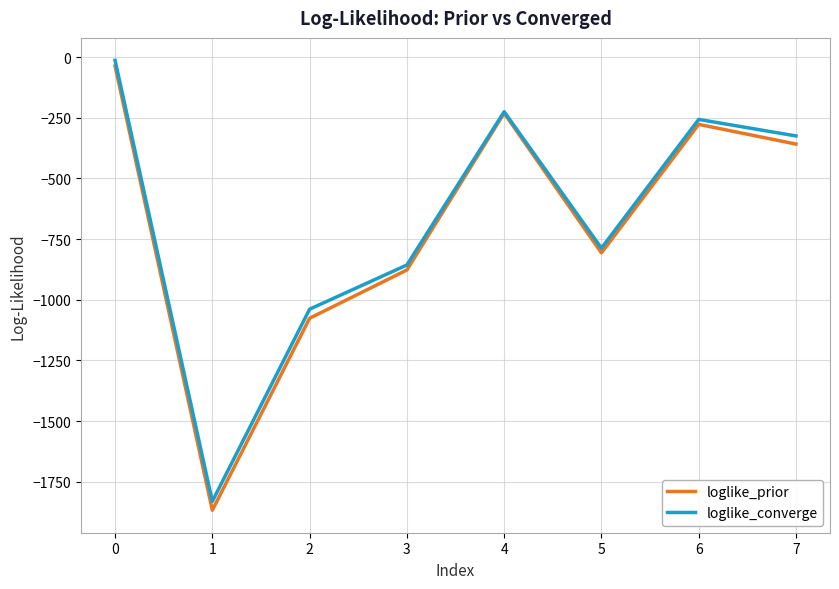

What is the minimum value shown in the chart?

-1867.7